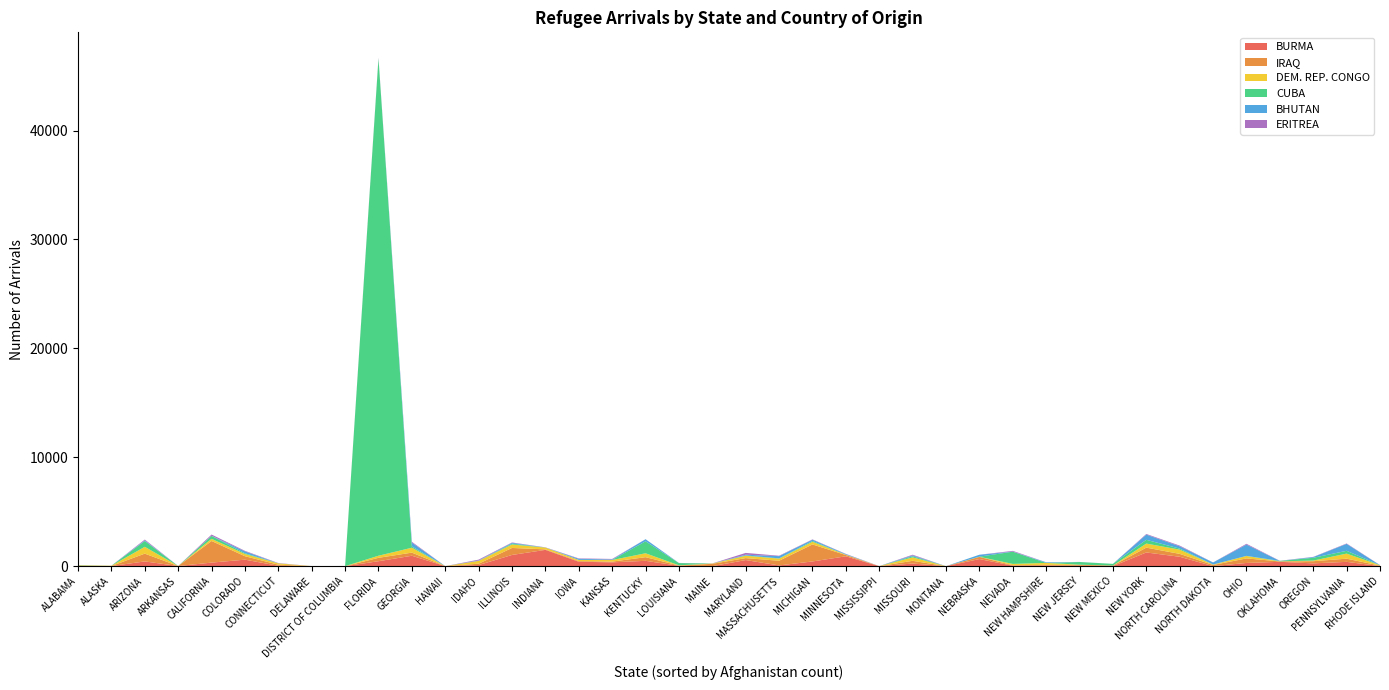

Reading left to right, list all the values displayed in this chart.

BURMA: 17	11	437	13	328	598	37	6	0	456	957	5	104	1031	1498	406	352	492	34	0	562	68	434	906	1	241	0	652	44	58	33	6	1260	865	4	296	400	258	396	9
IRAQ: 22	6	717	4	1986	317	102	0	0	311	288	0	125	643	46	63	68	335	29	217	180	431	1562	117	1	253	0	202	46	61	90	54	444	265	108	416	39	201	292	41
DEM. REP. CONGO: 36	23	624	0	197	203	116	0	2	193	448	0	260	317	163	103	145	359	17	26	216	197	243	32	3	315	0	9	117	182	13	0	373	388	36	224	6	55	467	36
CUBA: 27	0	535	0	265	69	3	2	2	45665	118	0	0	78	7	3	11	1097	205	2	26	23	75	3	0	100	3	13	1123	0	247	154	345	97	4	9	41	257	257	6
BHUTAN: 0	3	56	0	16	175	1	0	0	4	358	0	35	77	0	103	42	195	3	0	68	204	119	50	0	82	0	176	8	60	0	0	477	210	190	1038	0	66	637	2
ERITREA: 2	1	77	0	114	48	28	0	15	59	72	0	76	33	17	37	47	1	9	8	167	35	29	22	3	62	0	0	68	1	7	0	59	66	3	74	13	17	38	11